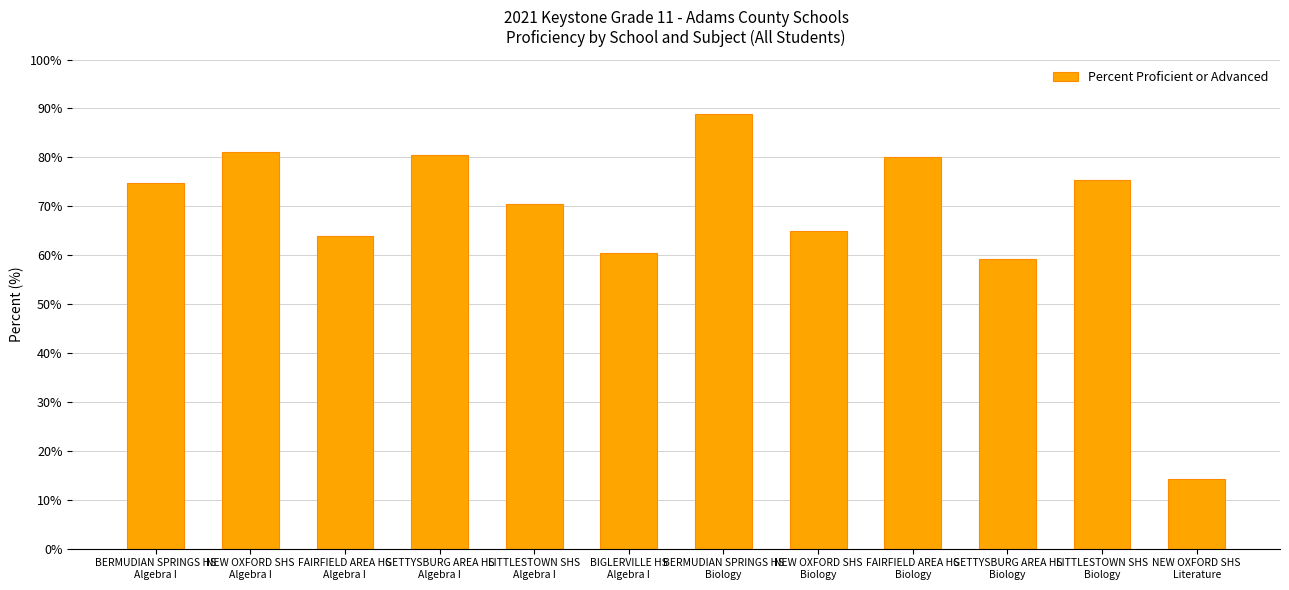

Reading left to right, list all the values displayed in this chart.

74.8	81.0	64.0	80.4	70.4	60.5	88.9	65.0	80.0	59.2	75.4	14.3